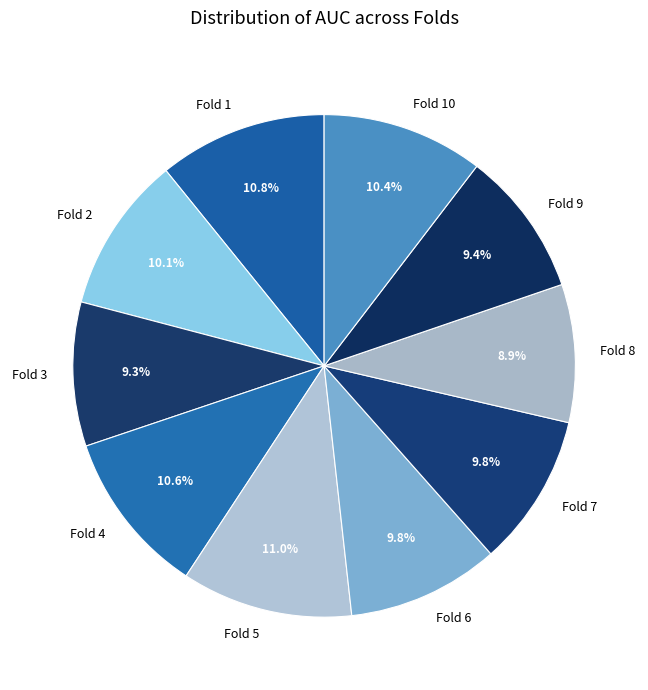

How many segments does this pie chart have?

10